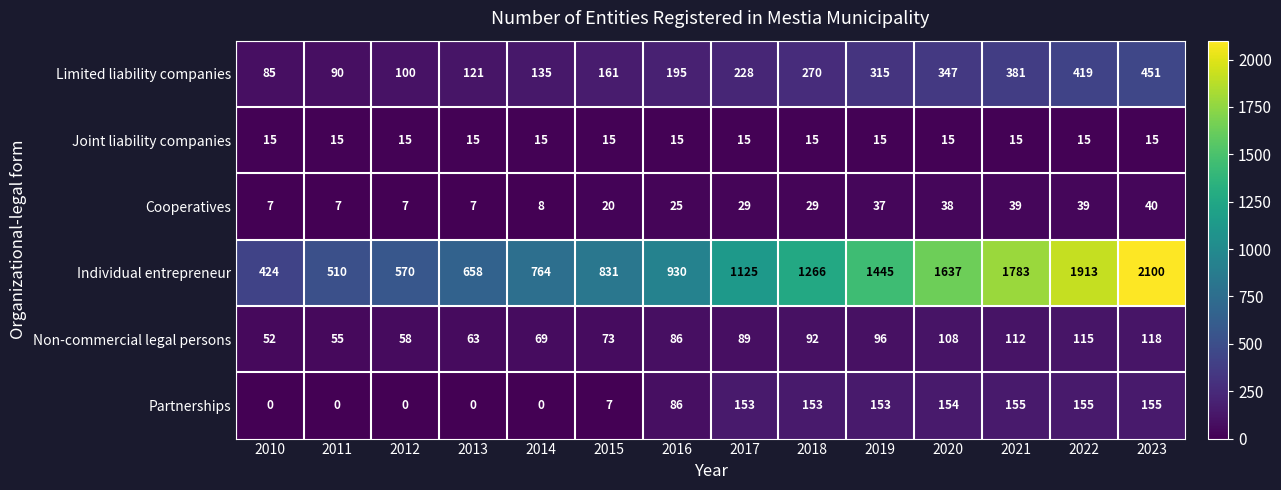

Which series has the largest total across all categories?

Individual entrepreneur